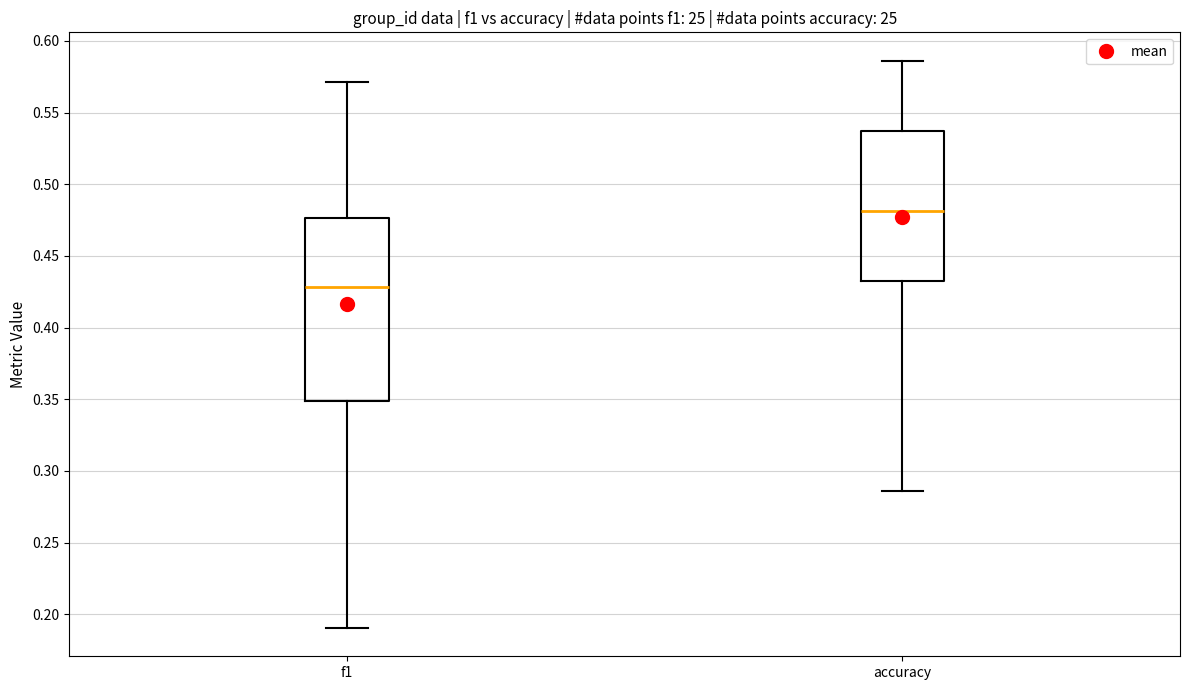

Where is the upper edge of the box for accuracy on the y-axis? The values are not printed on the chart, so give them approximately, as read against the axis.

0.535